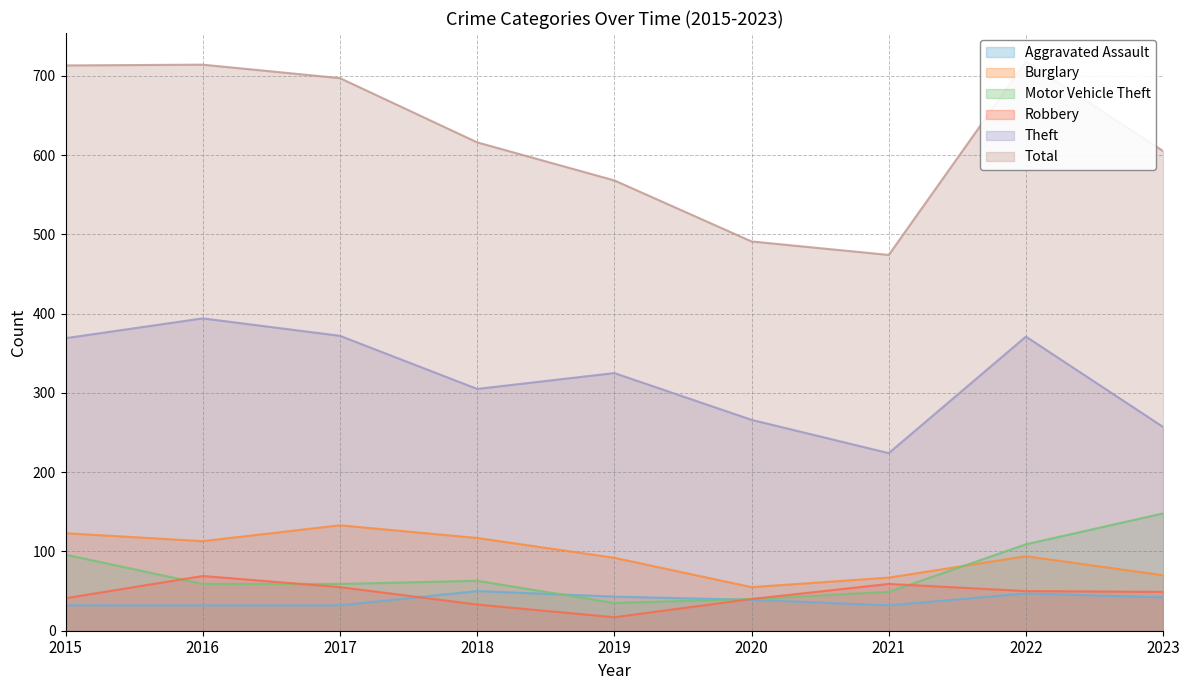

What is the total value across all series at 2018?

1184